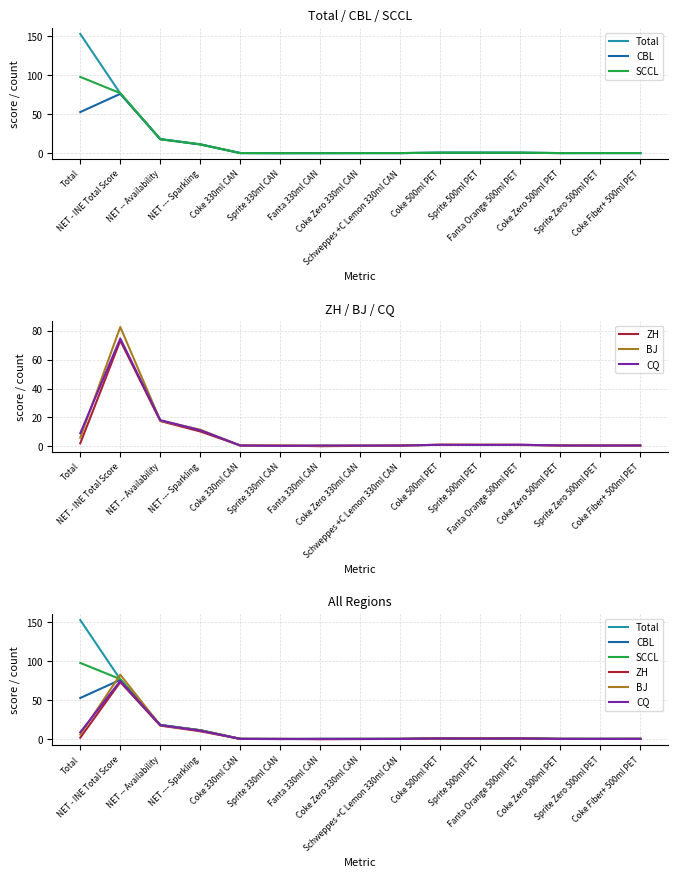

What is the label of the 9th point from the left?

Schweppes +C Lemon 330ml CAN